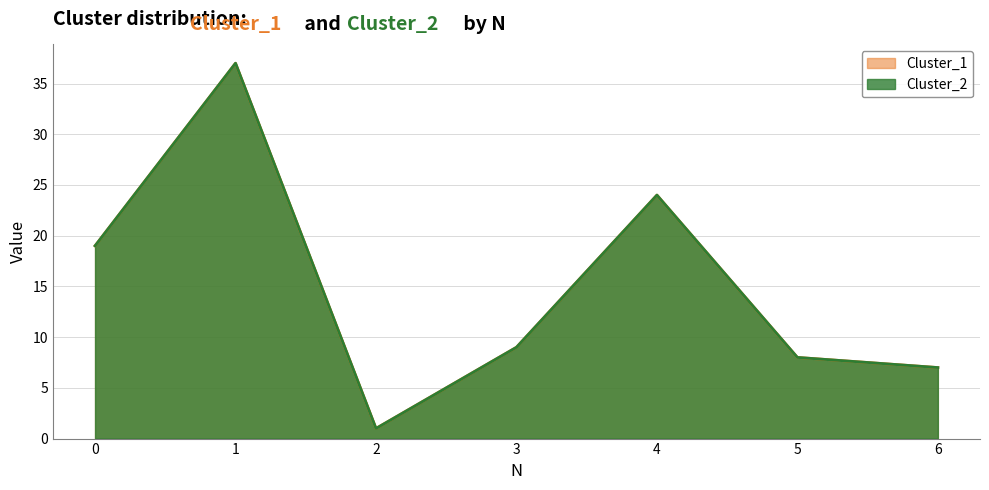

What is the value of the Cluster_2 point at the 7th from the left?

7